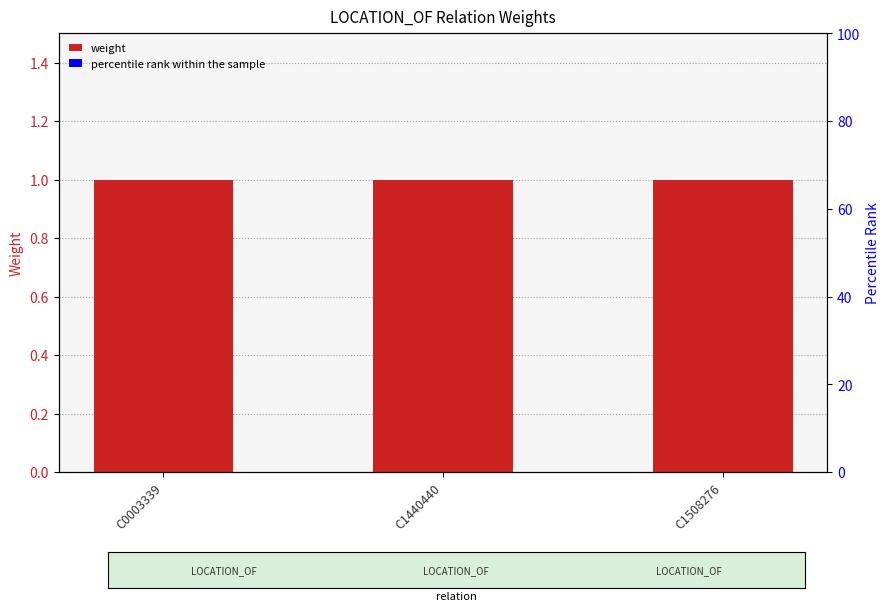

Reading left to right, list all the values displayed in this chart.

weight: 1	1	1
percentile rank within the sample: 0	0	0